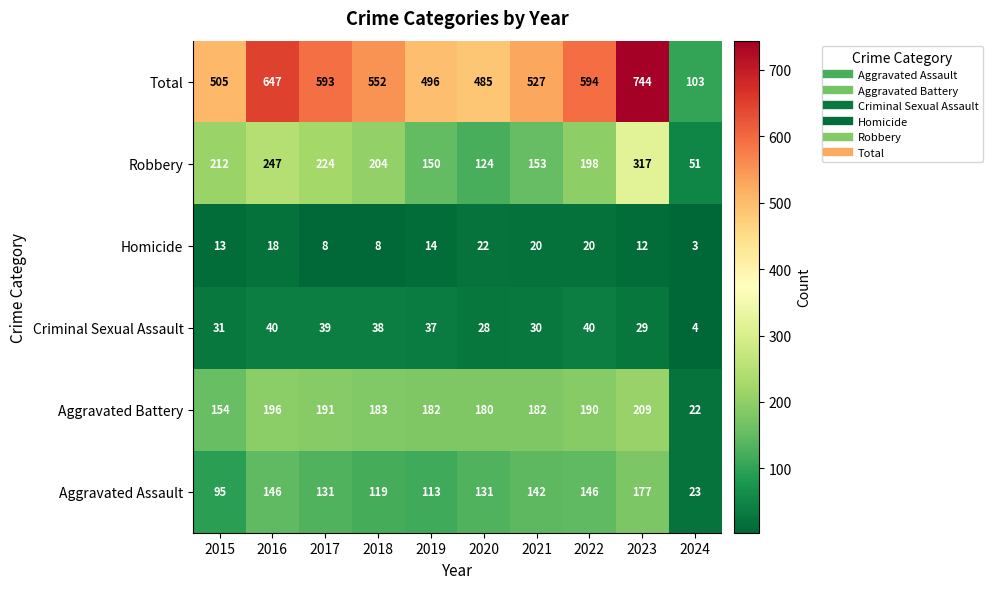

What is the approximate value of Aggravated Battery at 2019, to the nearest 10?

180